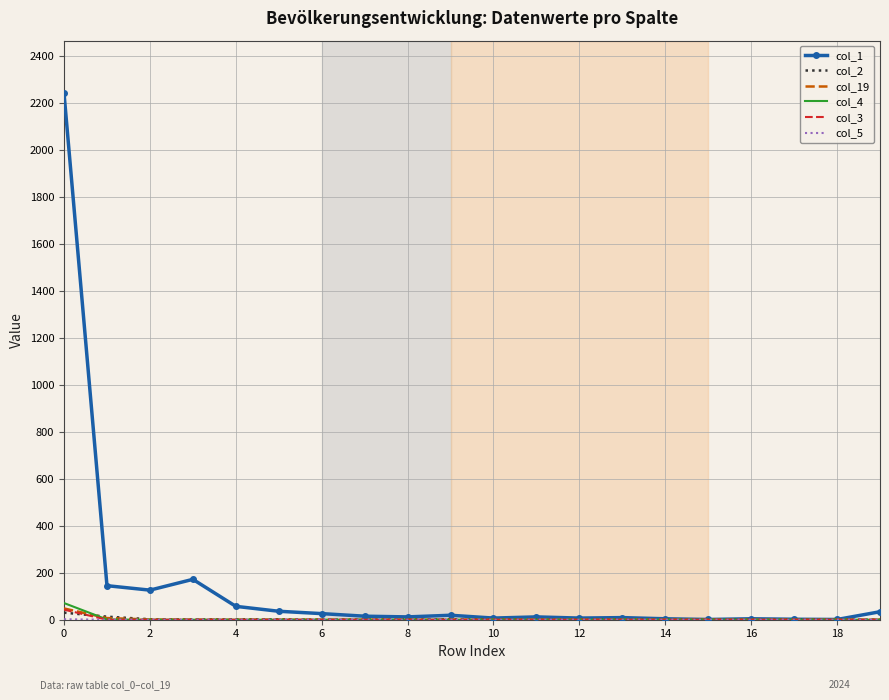

What is the greatest value displayed?

2242